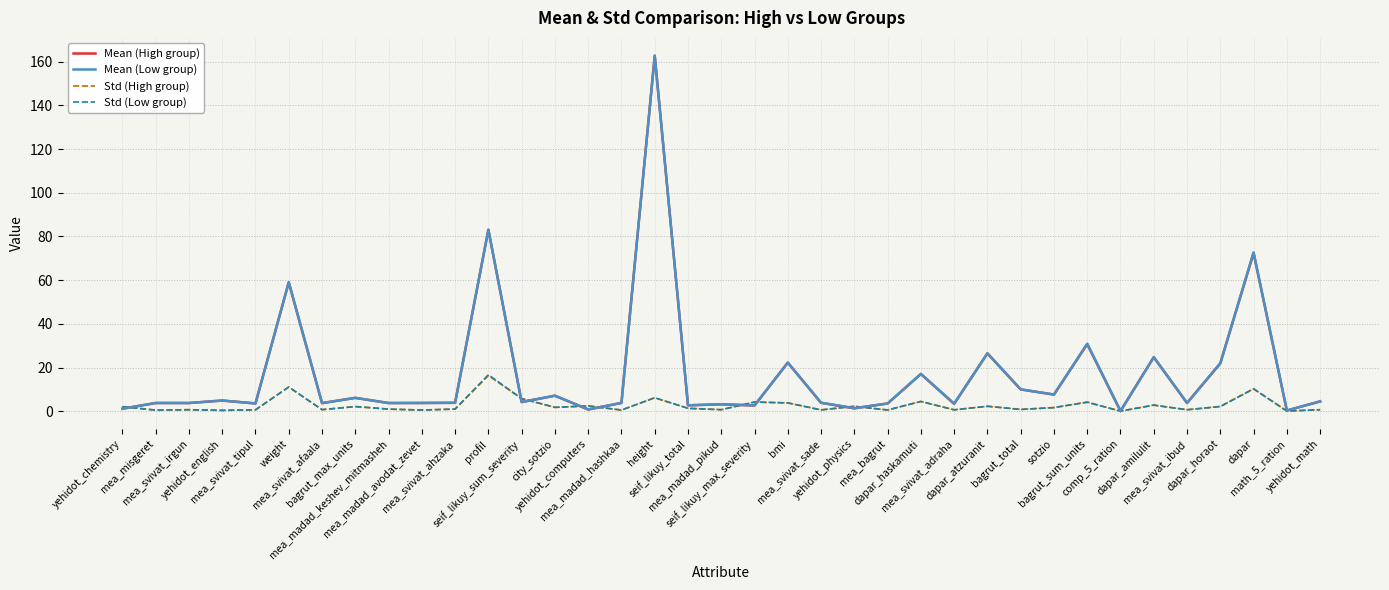

What is the highest value of the Std (Low group) series?

16.7